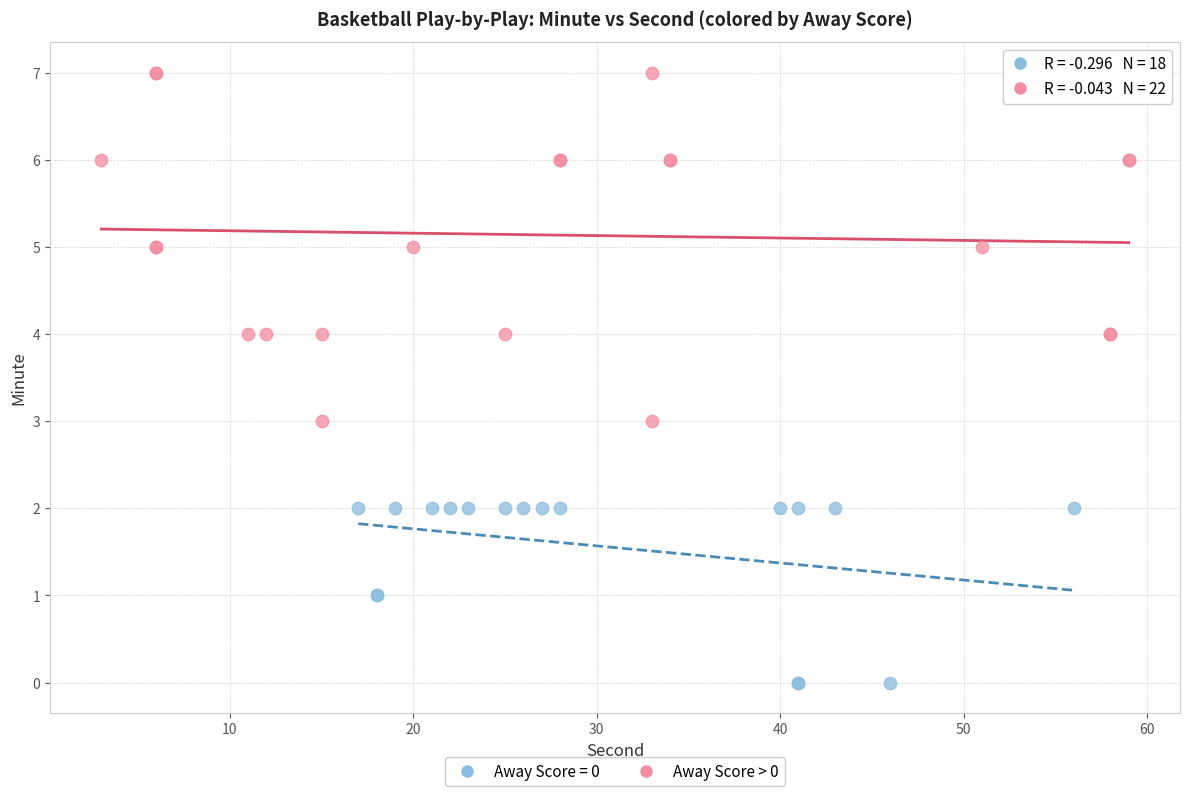

Which series has the largest Y range (max minus min)?

Away Score > 0